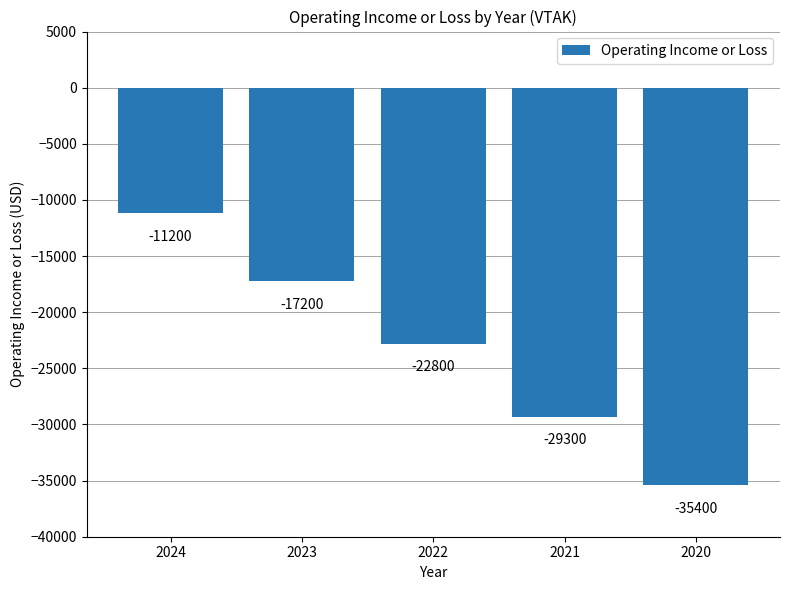

What is the value of the 4th bar from the left?

-29300